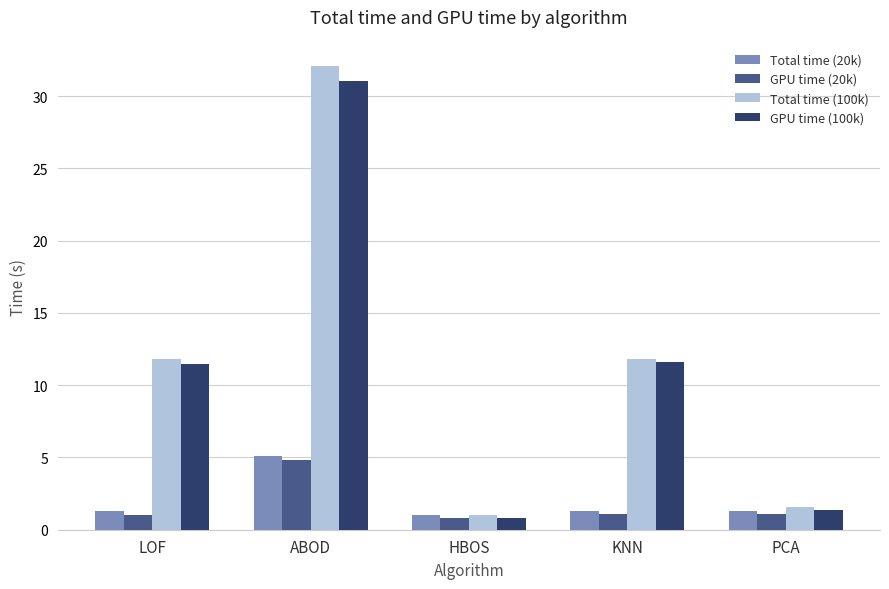

What is the spread (max minus min) of values at HBOS?

0.3